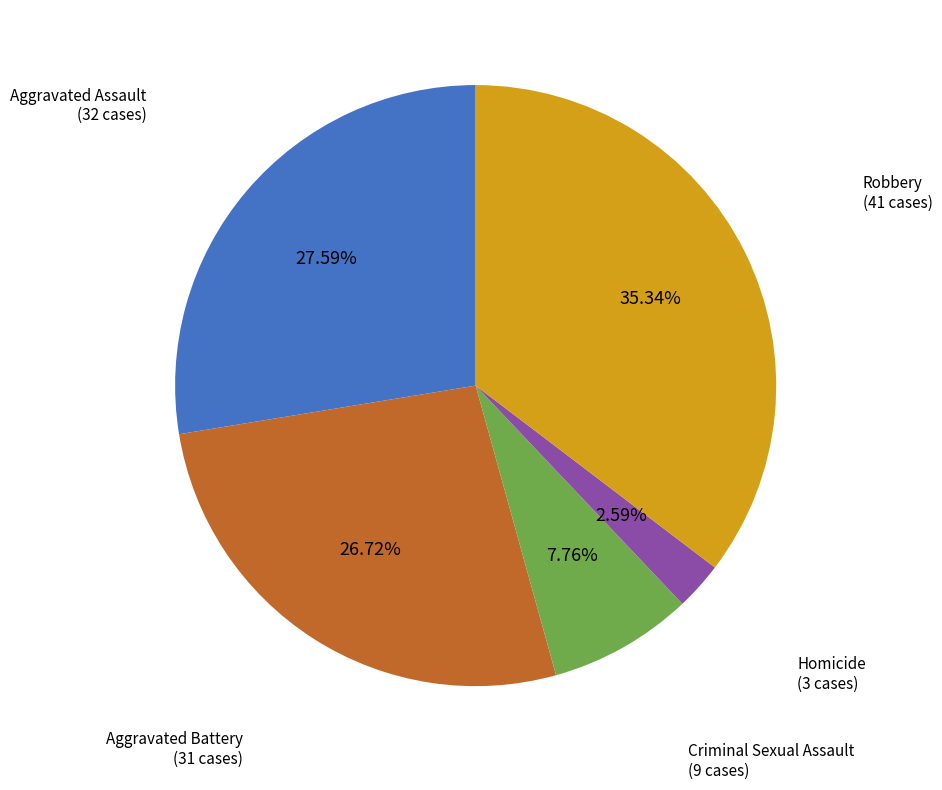

Is there a majority slice in this chart?

No